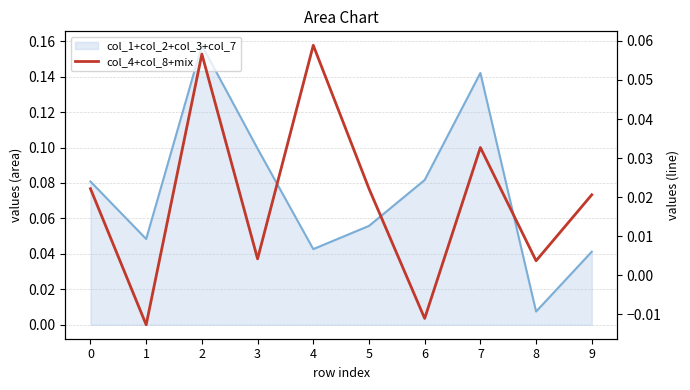

Reading left to right, extract all data points from this chart.

0=0.0	1=-0.0	2=0.1	3=0.0	4=0.1	5=0.0	6=-0.0	7=0.0	8=0.0	9=0.0